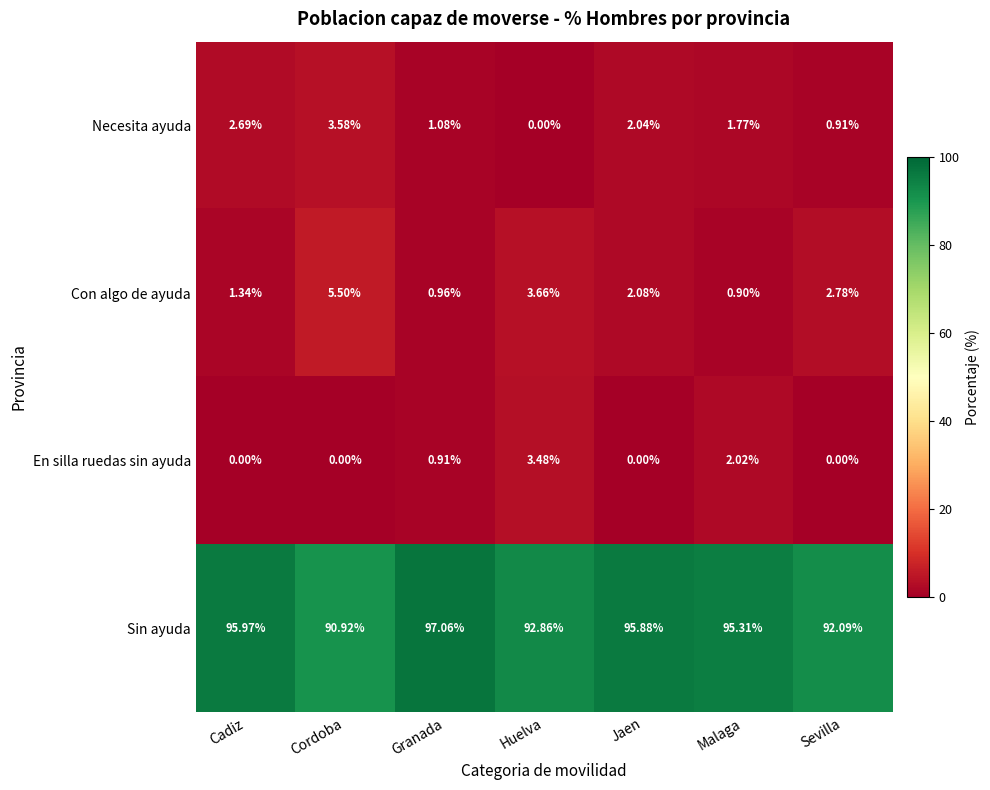

Which series has the largest range (max minus min)?

Sin ayuda